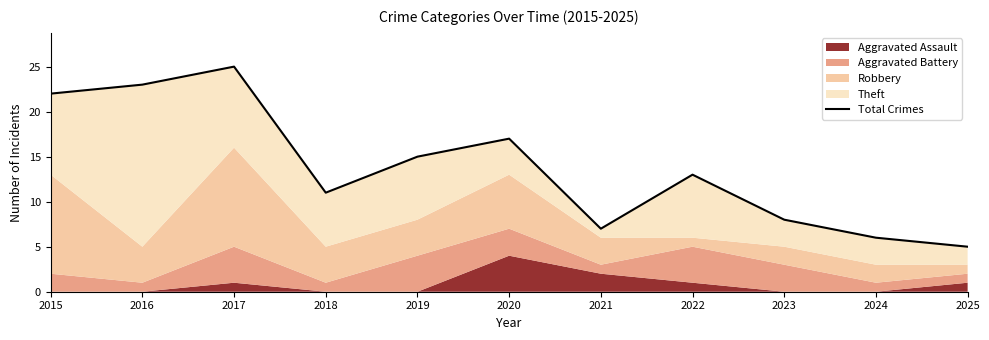

Rank the categories by value from lowest to highest.

2025, 2024, 2021, 2023, 2018, 2022, 2019, 2020, 2015, 2016, 2017